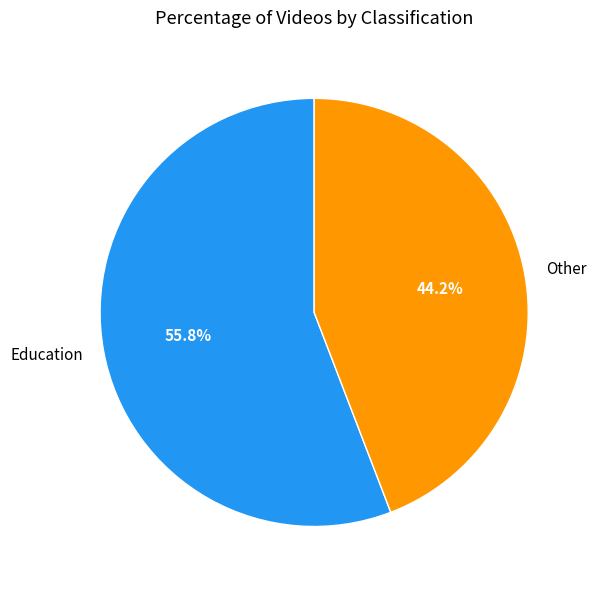

Count the number of slices in the pie.

2